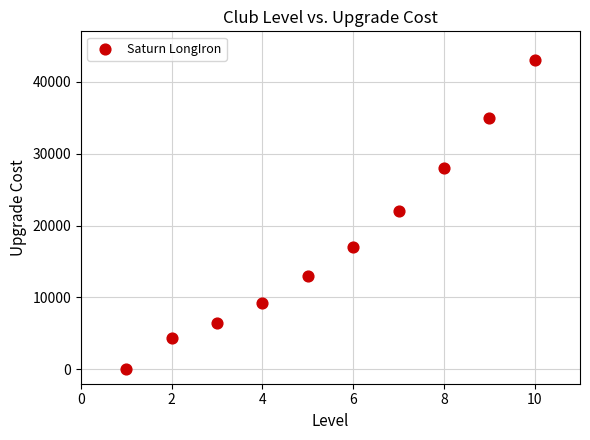

What Y value in the scatter plot is closest to 21500?

22000